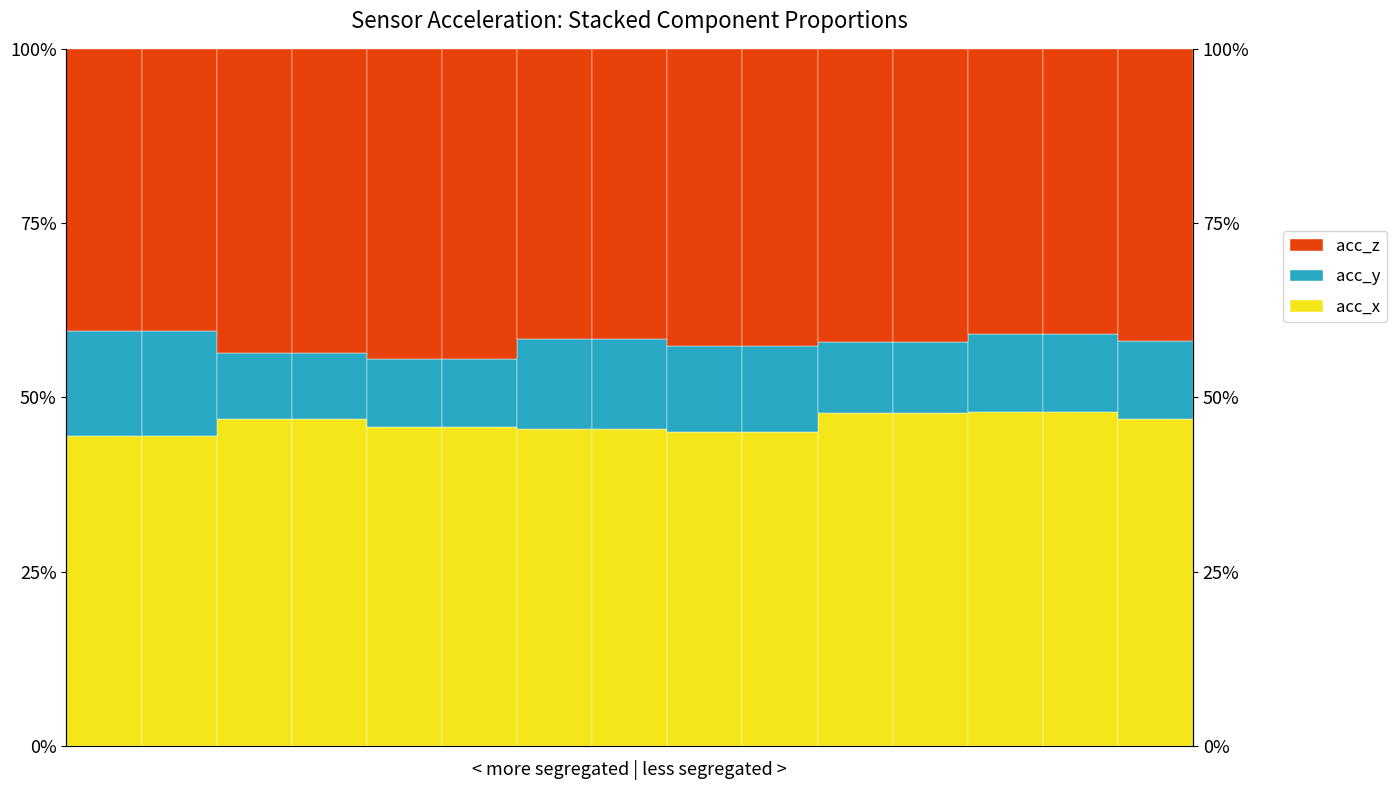

What is the sum of the acc_z values at 2 and 7?

0.9